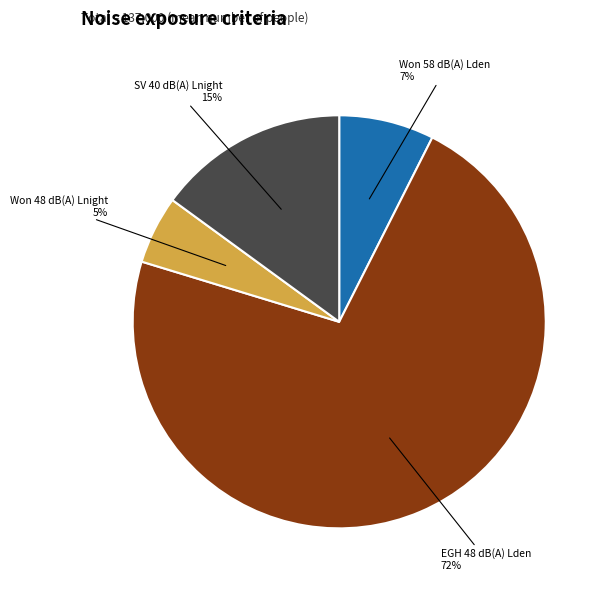

Is there any slice that represents more than half of the pie?

Yes